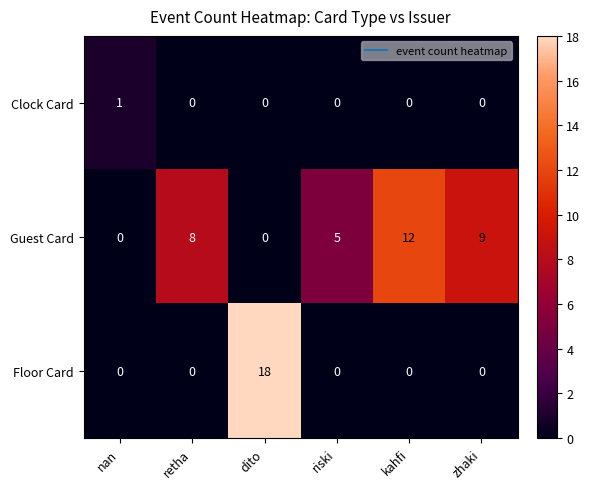

At which label does Floor Card reach its peak?

dito